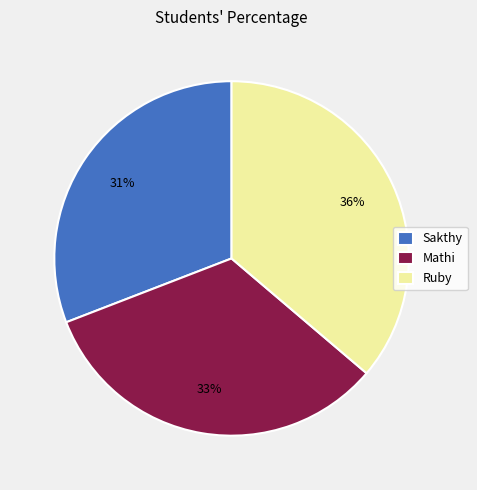

To the nearest percent, what percentage of the pie is Ruby?

36%